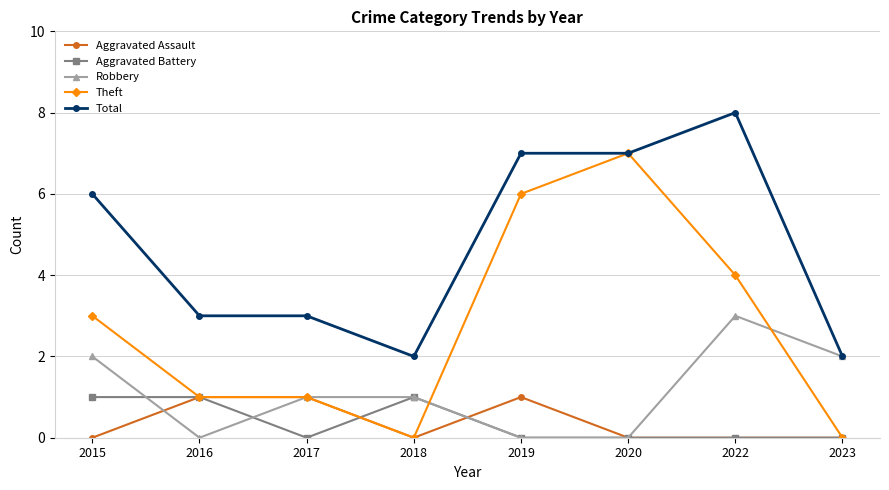

The Robbery series shows 3 at 2023. True or false?

False